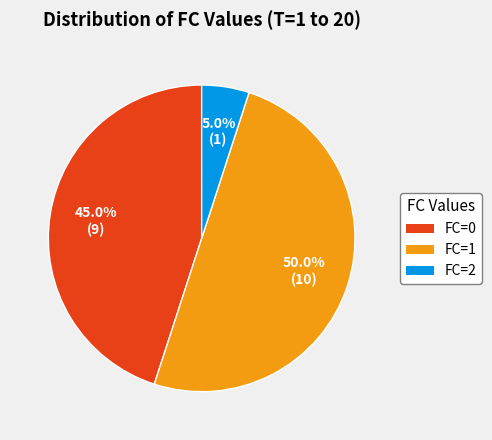

Between FC=2 and FC=1, which is larger?

FC=1